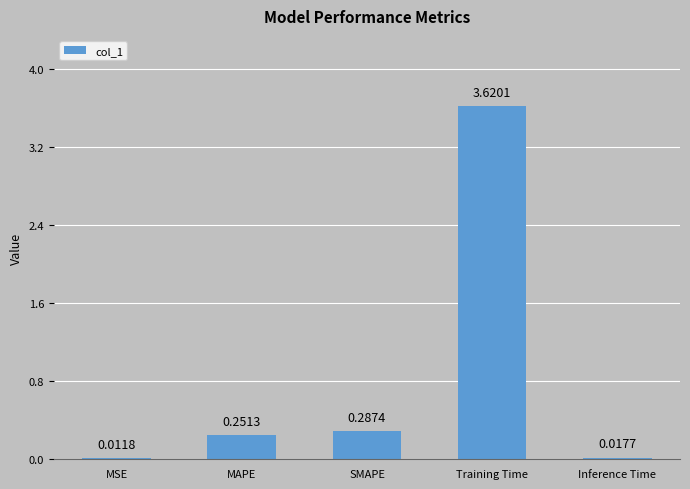

Which label corresponds to the largest value in the chart?

Training Time